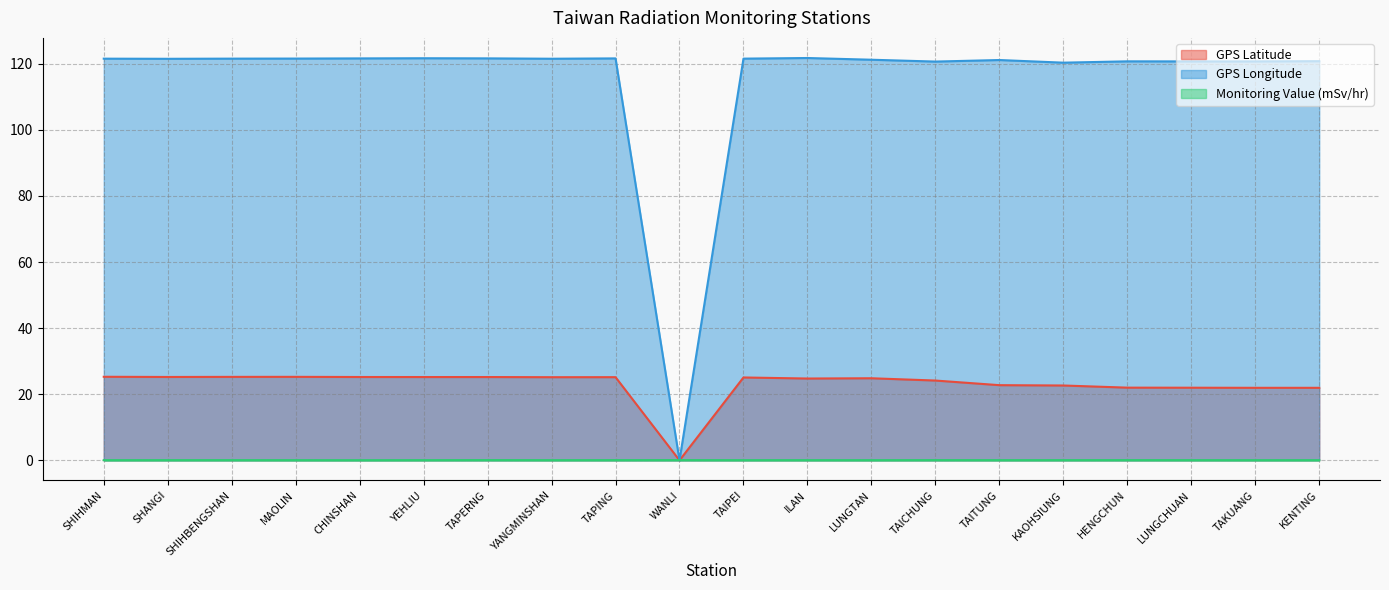

At how many categories does at least one series exceed 58?

19